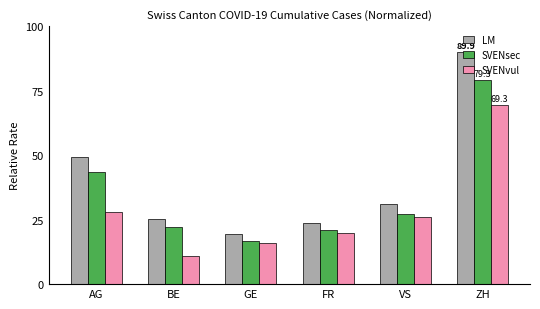

Reading right to left, what are all the values shown in this chart?

LM: ZH=89.9	VS=31.1	FR=23.7	GE=19.2	BE=25.4	AG=49.1
SVENsec: ZH=79.3	VS=27.3	FR=20.8	GE=16.8	BE=22.3	AG=43.3
SVENvul: ZH=69.3	VS=25.9	FR=19.8	GE=16.0	BE=11.0	AG=27.8